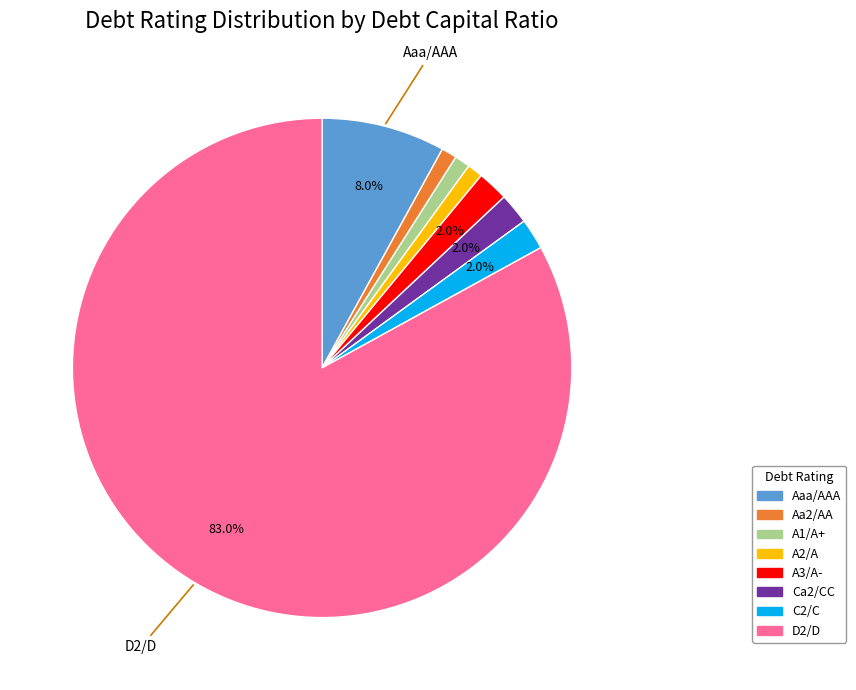

Combined, what portion of the pie is Aaa/AAA and Ca2/CC?

10.0%